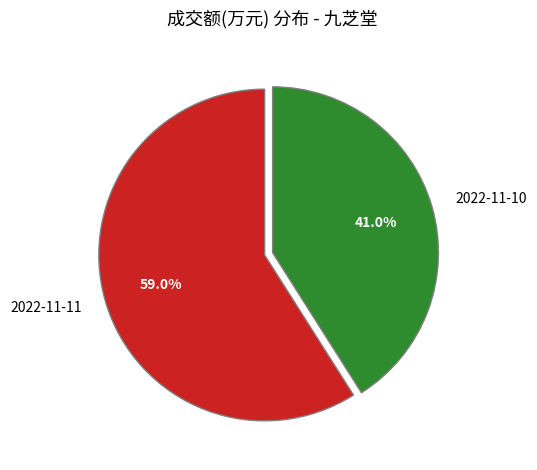

How many slices are in this pie chart?

2